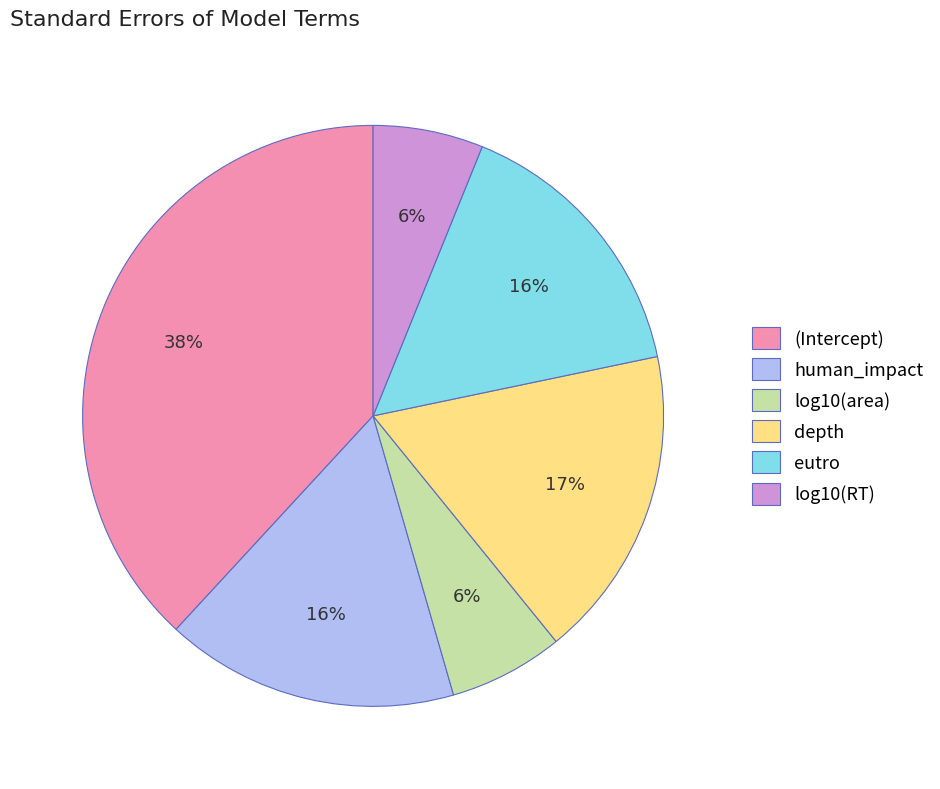

How many slices are in this pie chart?

6